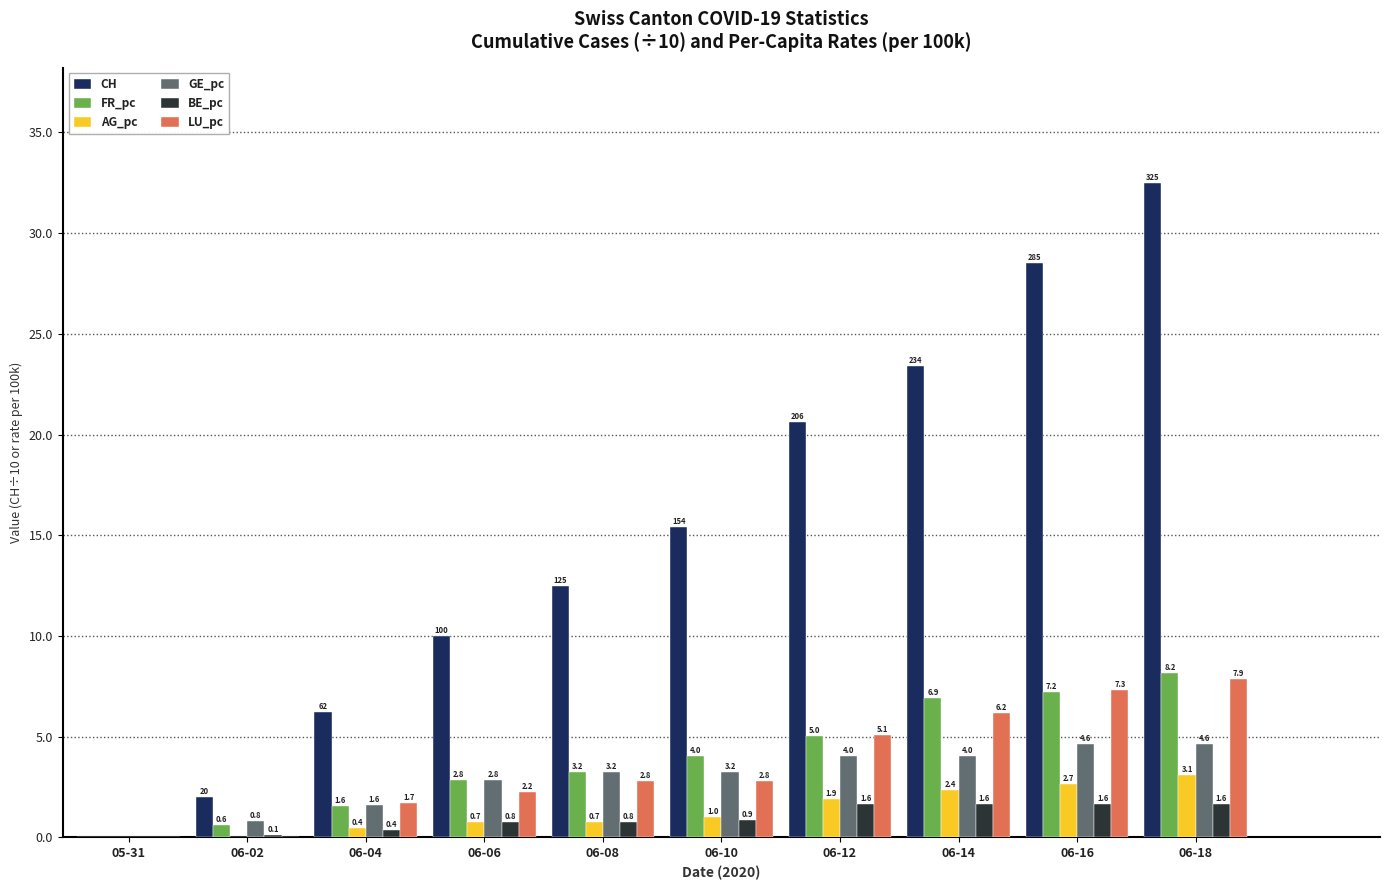

Reading left to right, list all the values displayed in this chart.

CH: 0.0	2.0	6.2	10.0	12.5	15.4	20.6	23.4	28.5	32.5
FR_pc: 0.0	0.6	1.6	2.8	3.2	4.0	5.0	6.9	7.2	8.2
AG_pc: 0.0	0.0	0.4	0.7	0.7	1.0	1.9	2.4	2.7	3.1
GE_pc: 0.0	0.8	1.6	2.8	3.2	3.2	4.0	4.0	4.6	4.6
BE_pc: 0.0	0.1	0.4	0.8	0.8	0.9	1.6	1.6	1.6	1.6
LU_pc: 0.0	0.0	1.7	2.2	2.8	2.8	5.1	6.2	7.3	7.9